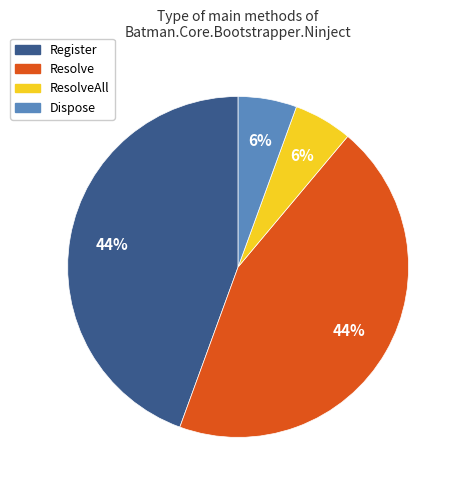

Does any single category account for the majority?

No